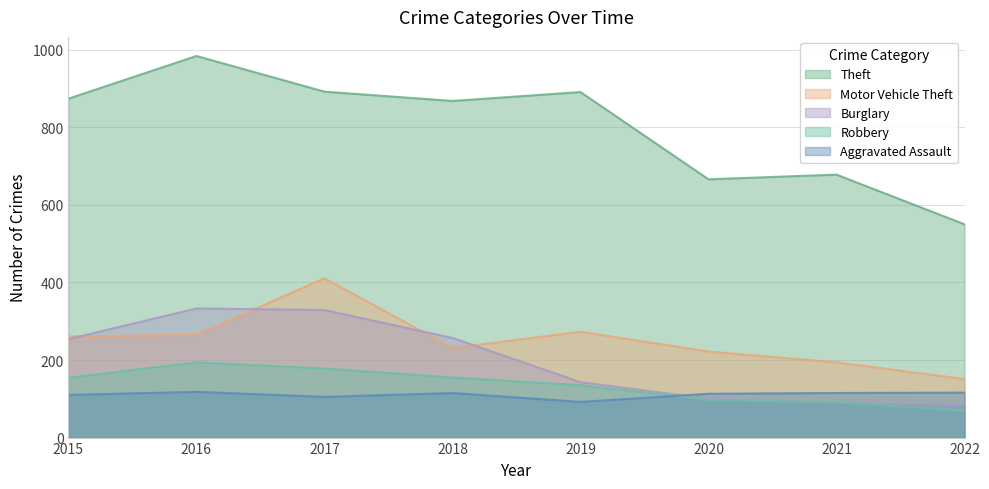

True or false: Burglary and Theft cross at least once.

False